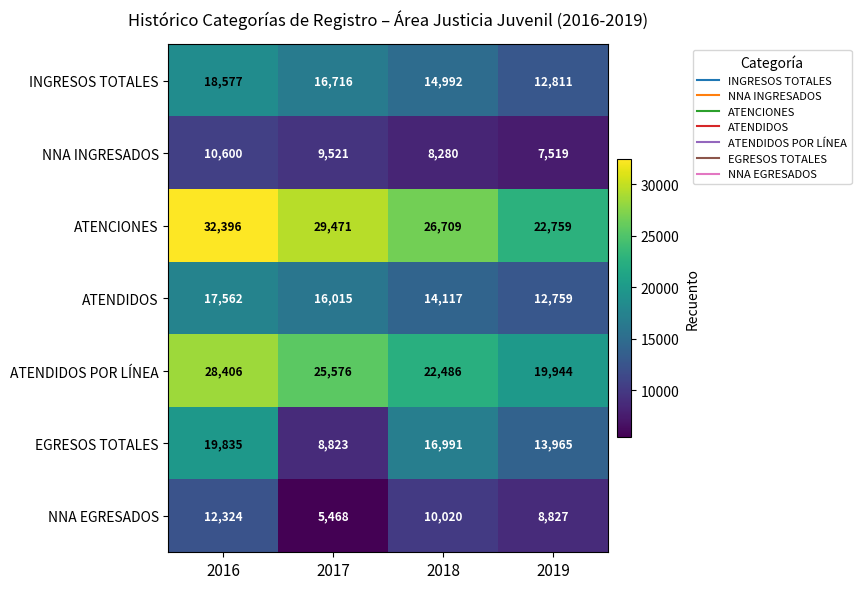

What is the total value across all series at 2017?

111590